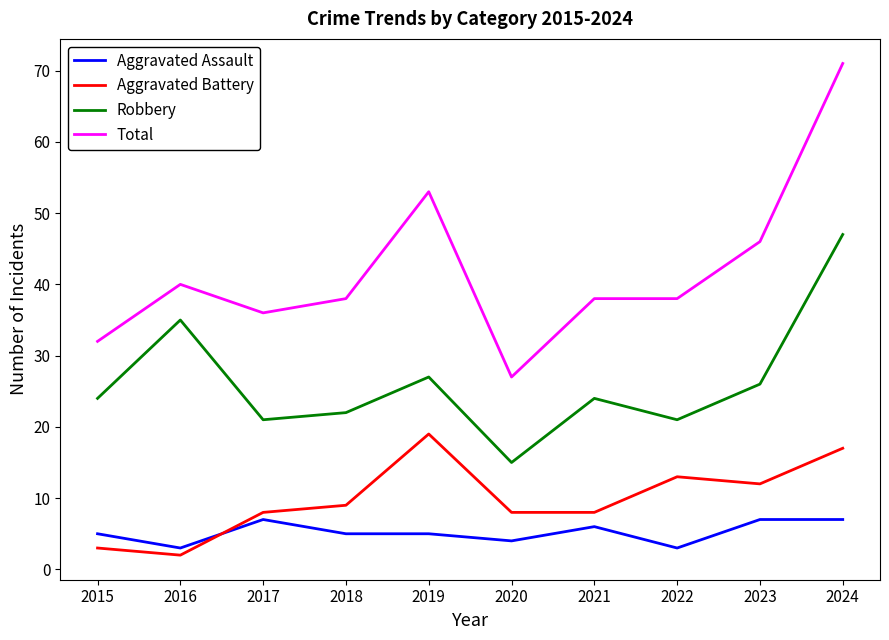

Which series has the largest range (max minus min)?

Total